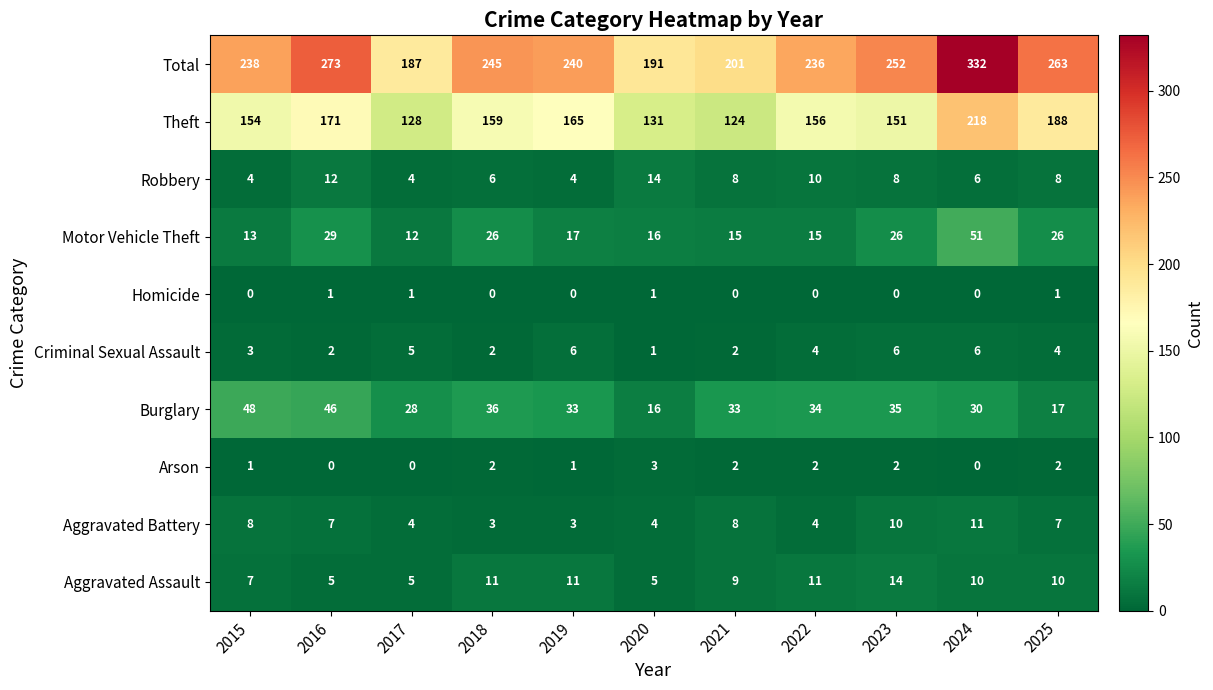

At 2025, list the series in order from largest to smallest.

Total, Theft, Motor Vehicle Theft, Burglary, Aggravated Assault, Robbery, Aggravated Battery, Criminal Sexual Assault, Arson, Homicide